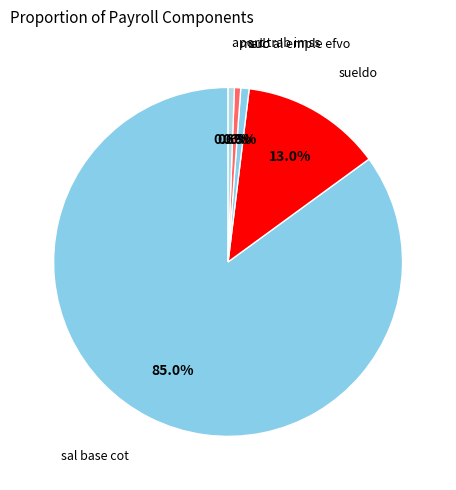

How many slices are in this pie chart?

5